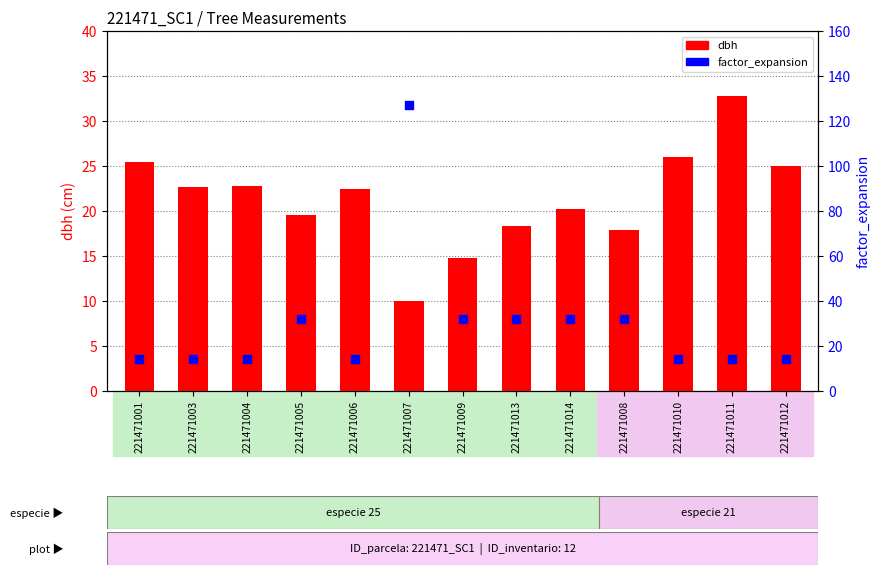

At which category is the sum across all series the highest?

221471007